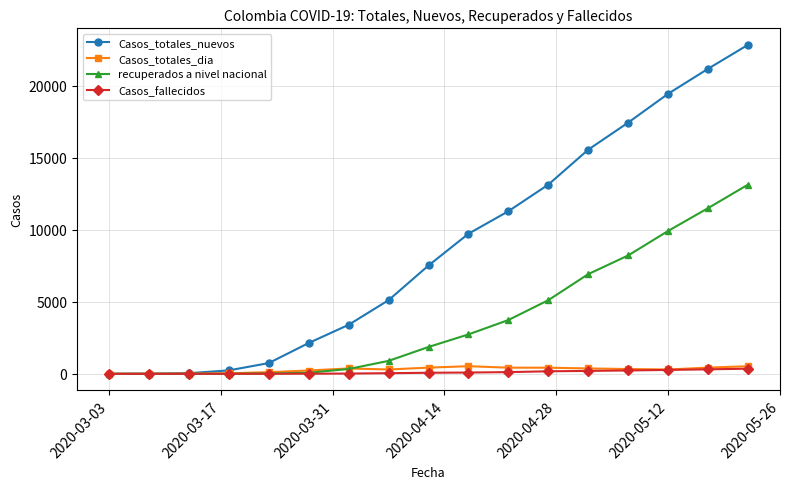

True or false: Casos_totales_nuevos has more than 1 points higher than both neighbors.

False